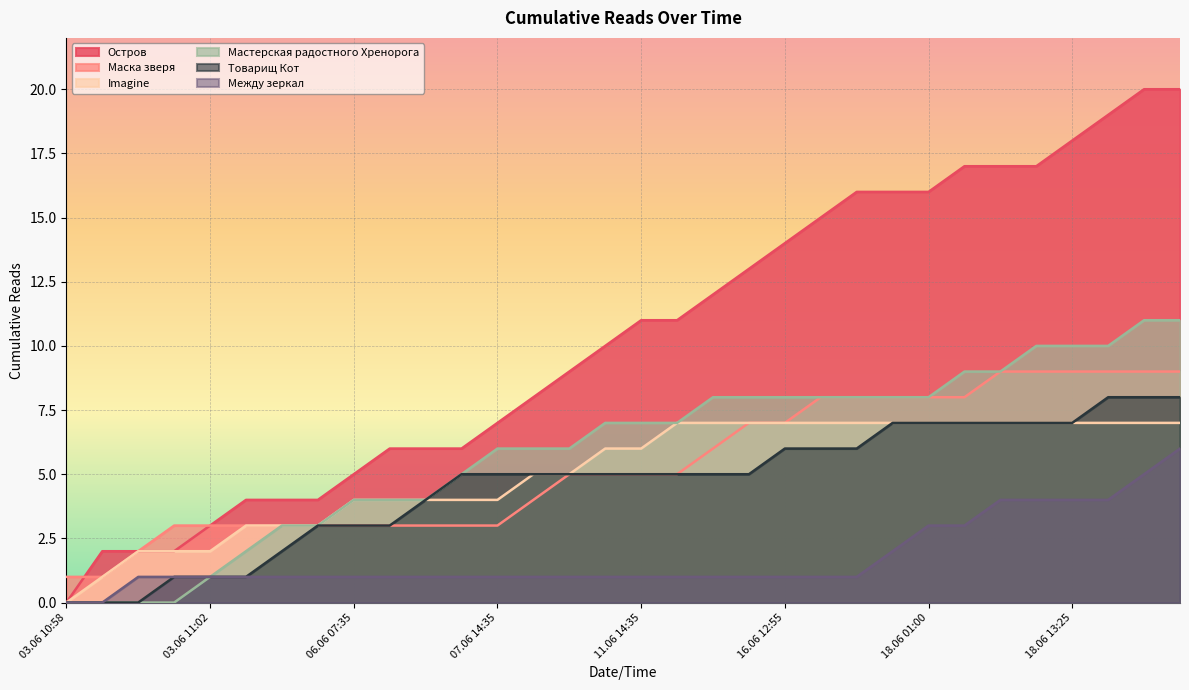

How many intersections are there between Остров and Маска зверя?

1